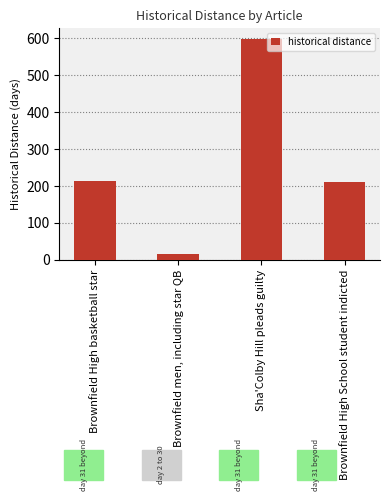

What is the difference between the maximum and minimum values?

581